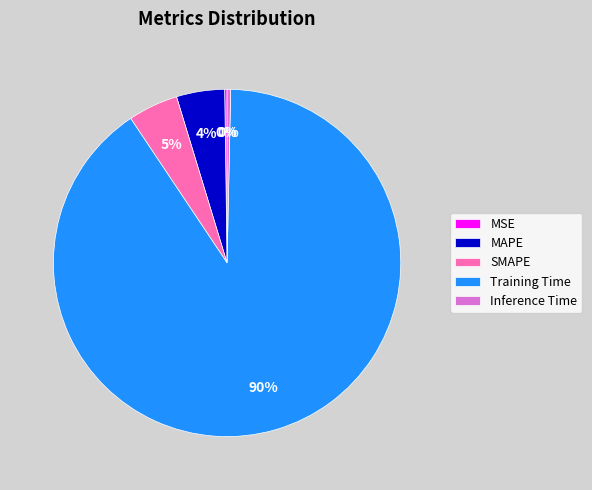

The MAPE slice represents 4% of the pie. True or false?

True